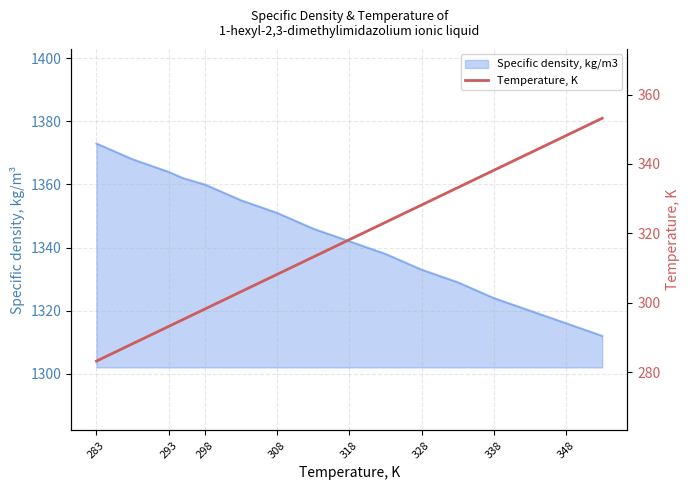

The chart shows a value of 169.6 at 328. True or false?

False